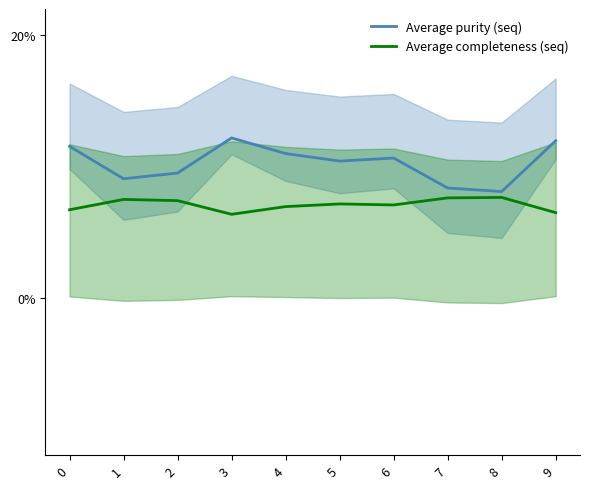

At which category does Average purity (seq) reach its first local peak?

3